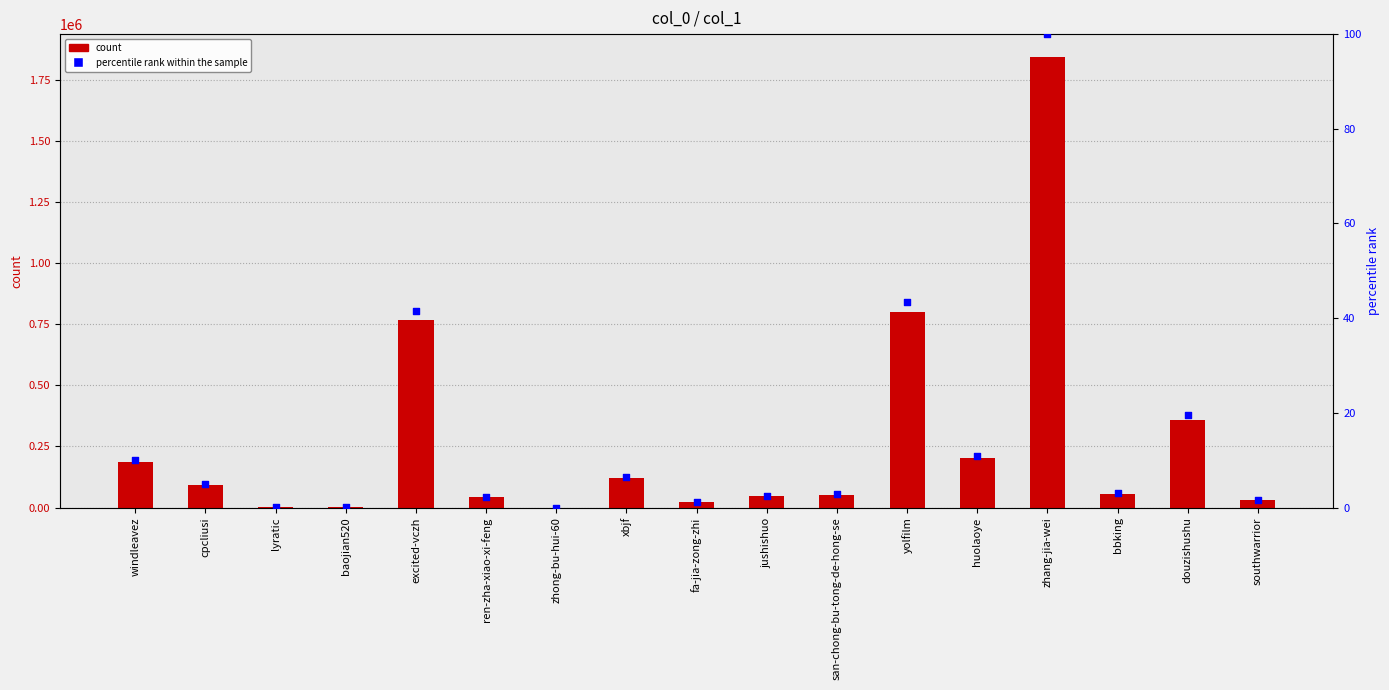

Which series contains the lowest Y value?

percentile rank within the sample